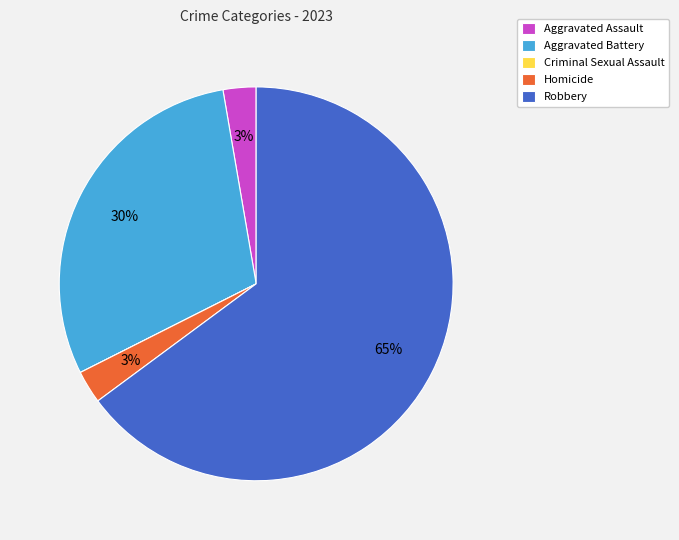

Combined, do Aggravated Assault and Aggravated Battery account for over 50%?

No